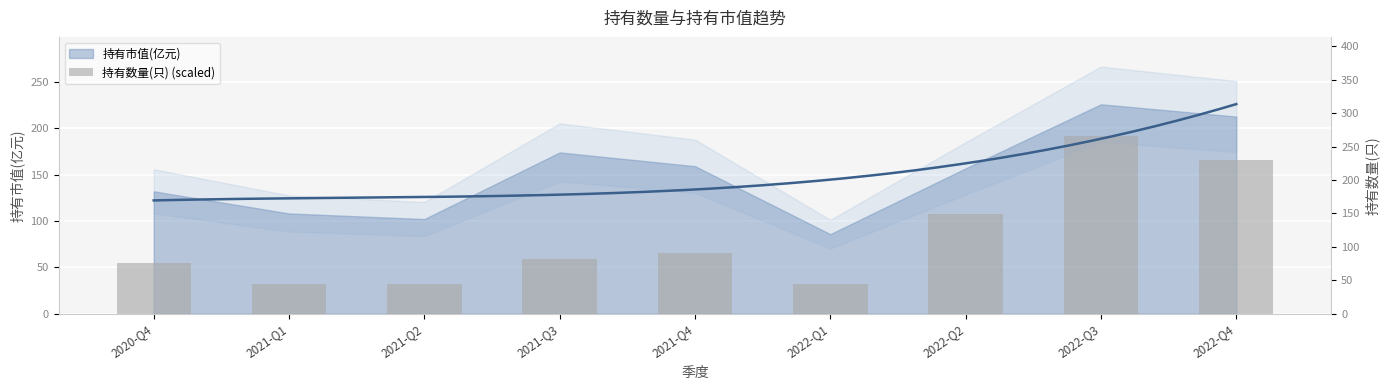

Reading right to left, transcribe all the data shown in this chart.

166.2	191.9	107.4	31.8	65.4	58.8	32.4	32.4	54.6